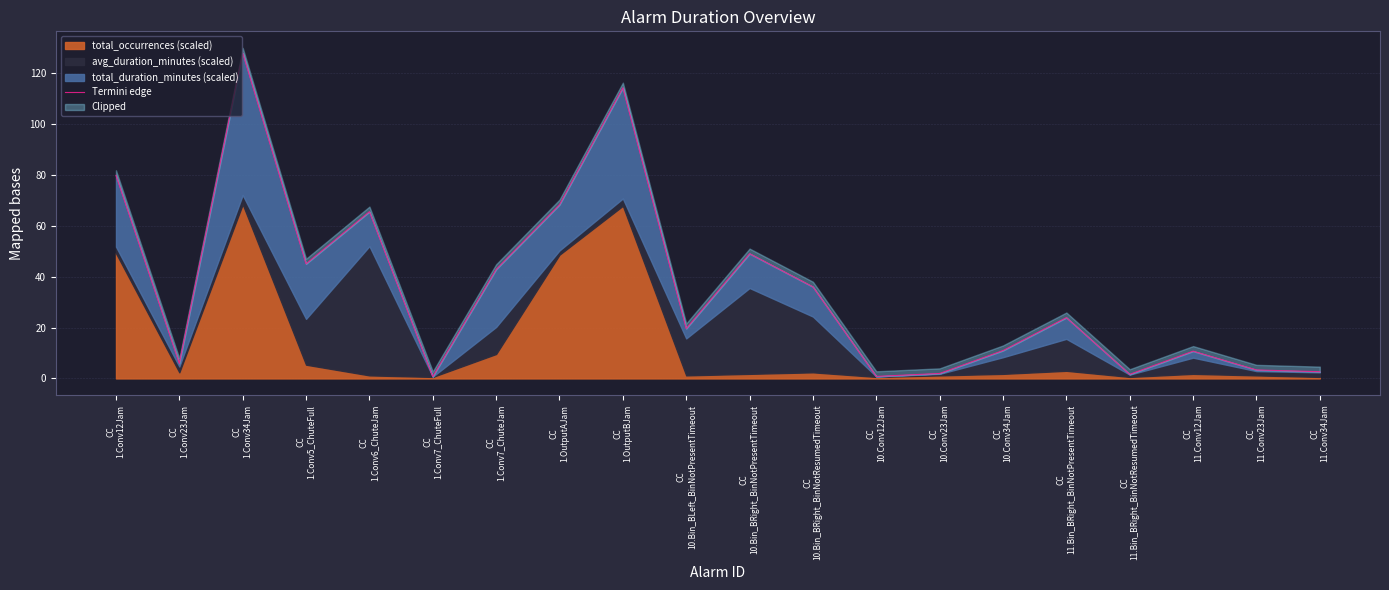

True or false: the data has more than 2 interior local peaks.

True